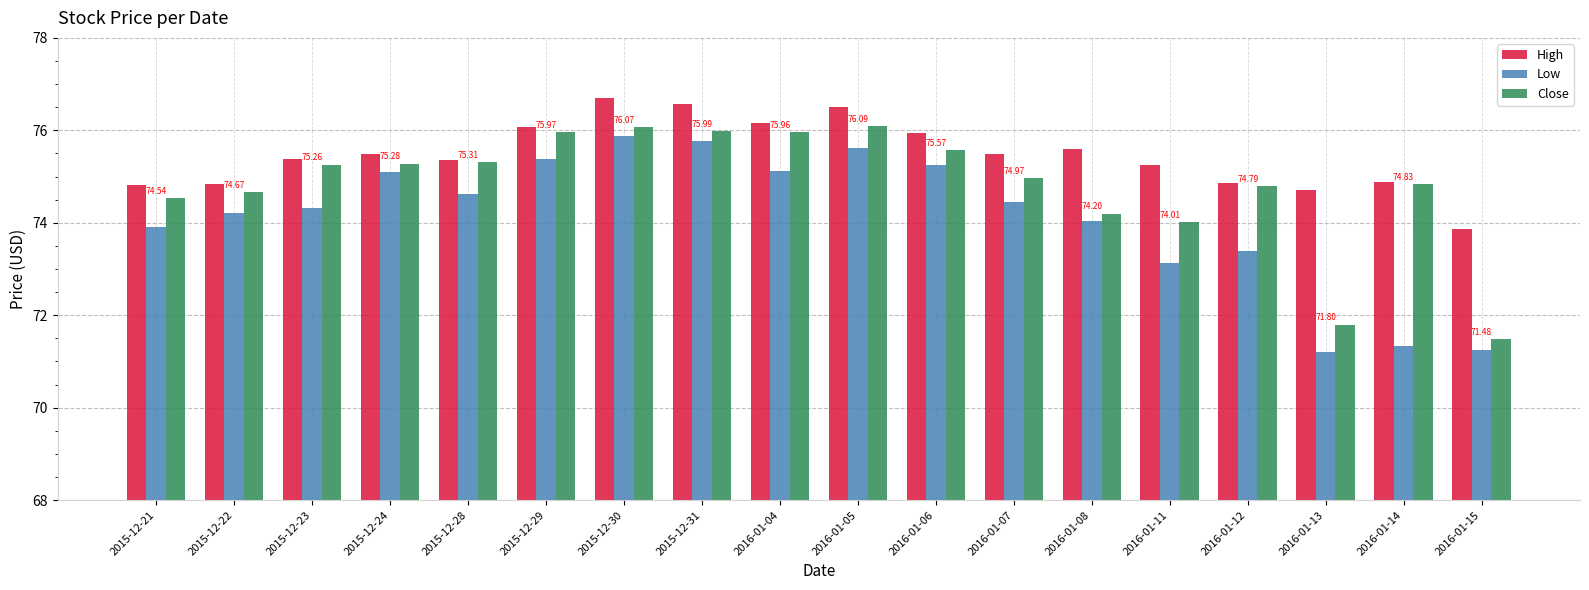

Which series has the largest total across all categories?

High